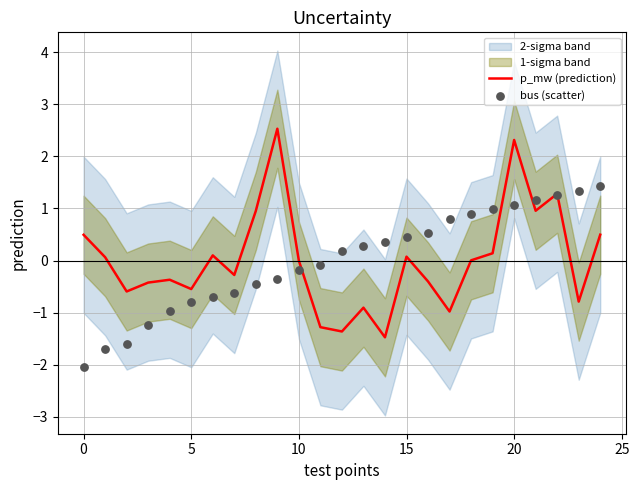

At how many categories does at least one series exceed 0?

18